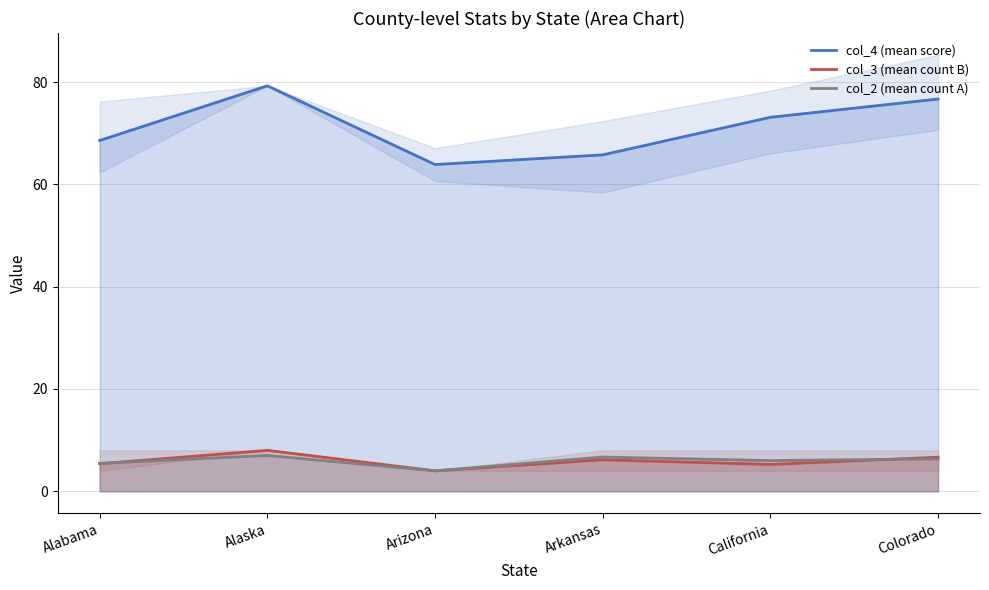

What value does the col_4 (mean score) series have at Colorado?

76.7